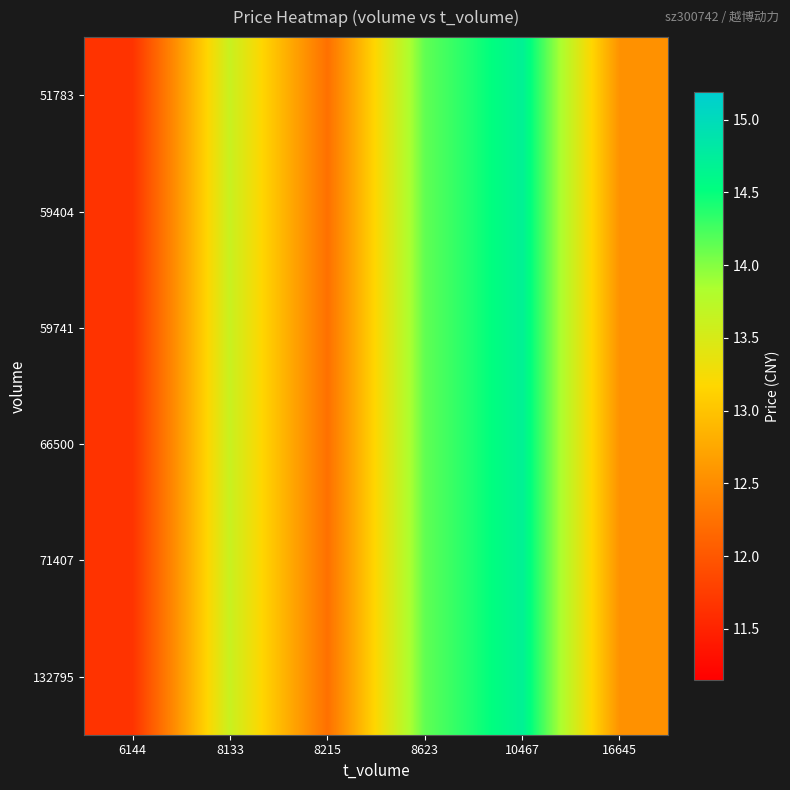

Rank the series at 8133 from lowest to highest value.

51783, 59404, 59741, 66500, 71407, 132795